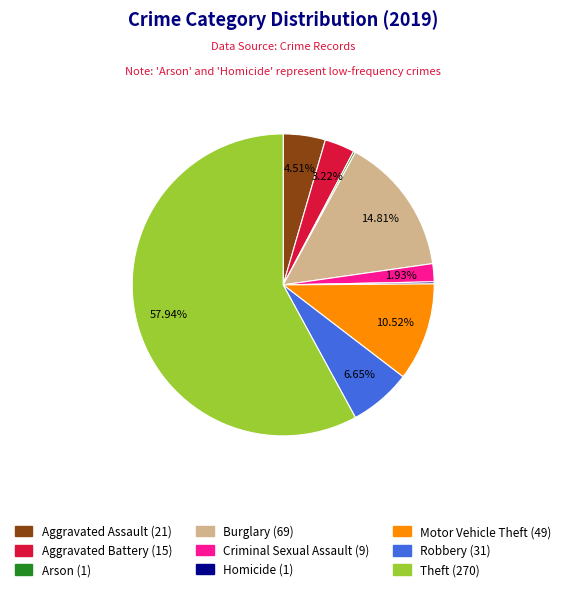

Which has a higher value, Aggravated Assault or Burglary?

Burglary